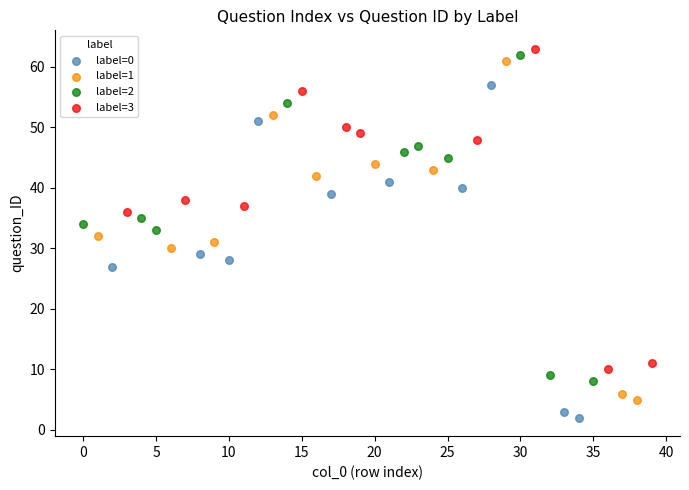

What are all the series names shown in the legend?

label=0, label=1, label=2, label=3